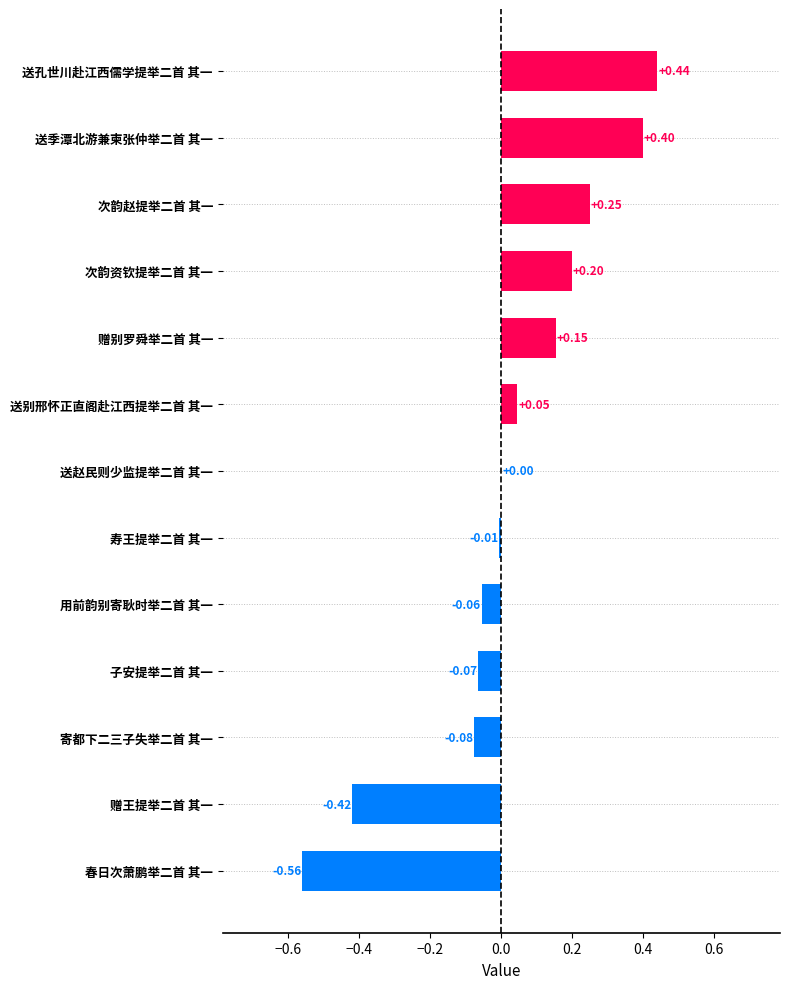

Where is the data nearest to the value 0?

送赵民则少监提举二首 其一